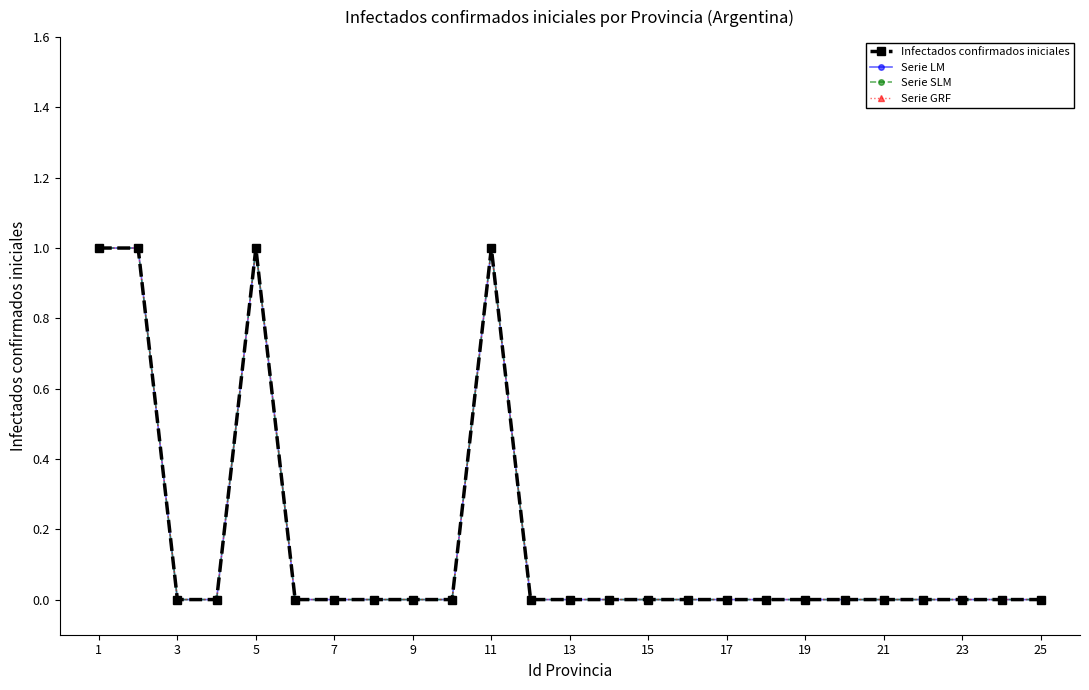

Is this an area chart (filled region under the line)?

No